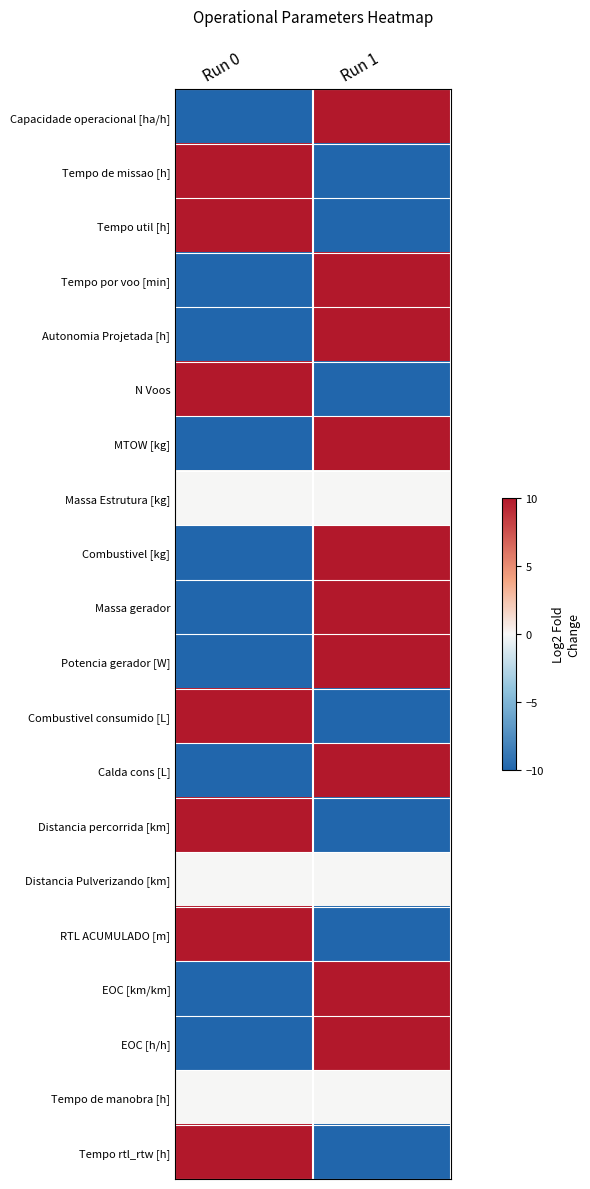

Rank the series at Run 0 from highest to lowest value.

Tempo de missao [h], Tempo util [h], N Voos, Combustivel consumido [L], Distancia percorrida [km], RTL ACUMULADO [m], Tempo rtl_rtw [h], Massa Estrutura [kg], Distancia Pulverizando [km], Tempo de manobra [h], Capacidade operacional [ha/h], Tempo por voo [min], Autonomia Projetada [h], MTOW [kg], Combustivel [kg], Massa gerador, Potencia gerador [W], Calda cons [L], EOC [km/km], EOC [h/h]